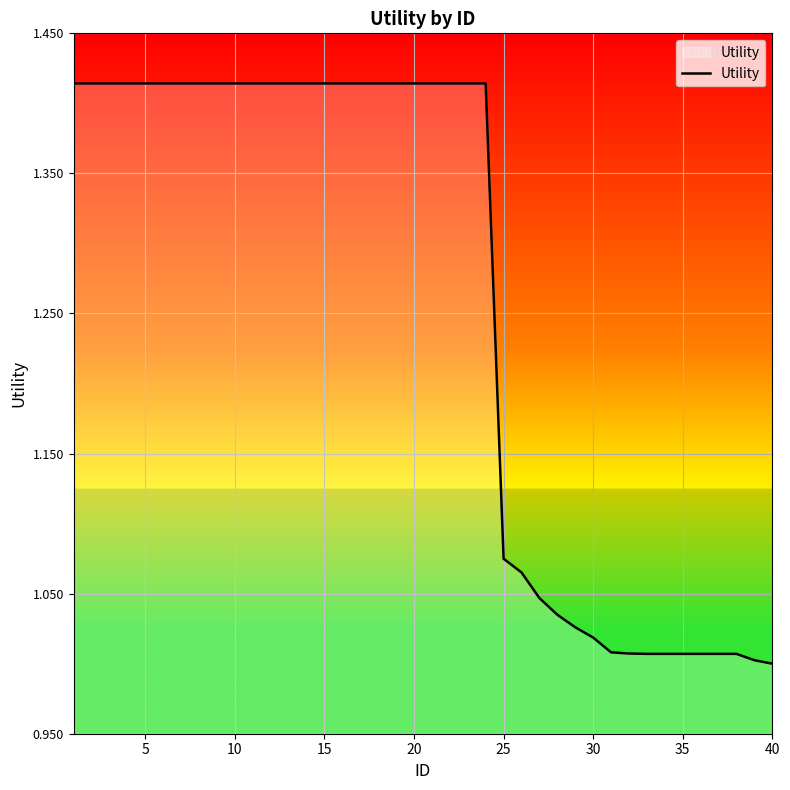

How many categories are shown in the chart?

40